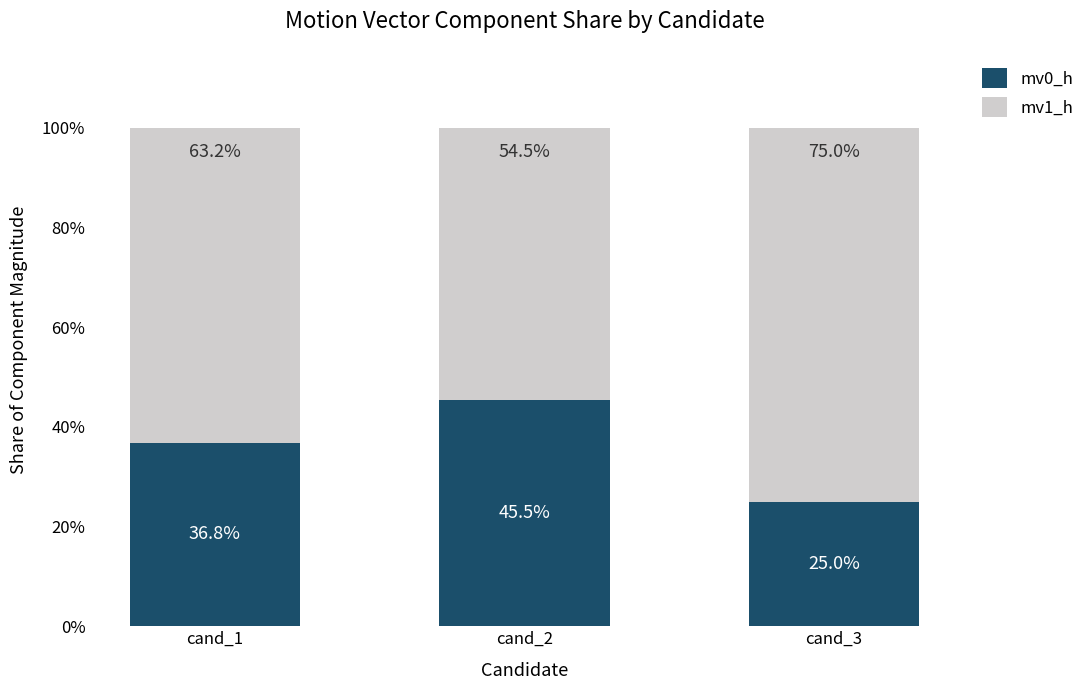

True or false: mv0_h has a value of 36.8 at cand_1.

True